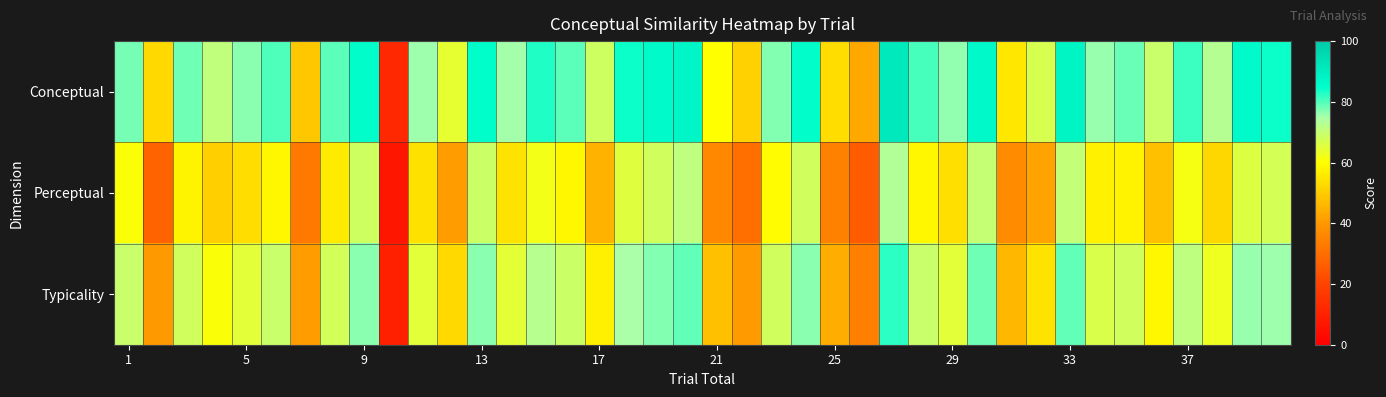

How many categories are shown in the chart?

40